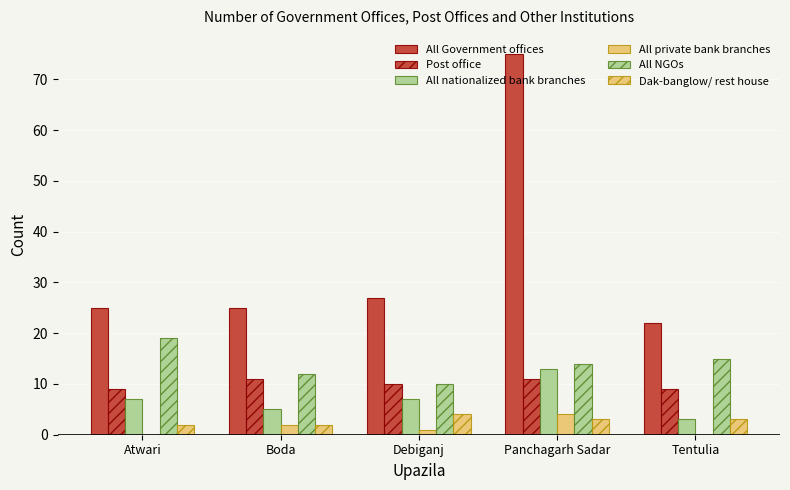

What is the maximum value shown in the chart?

75